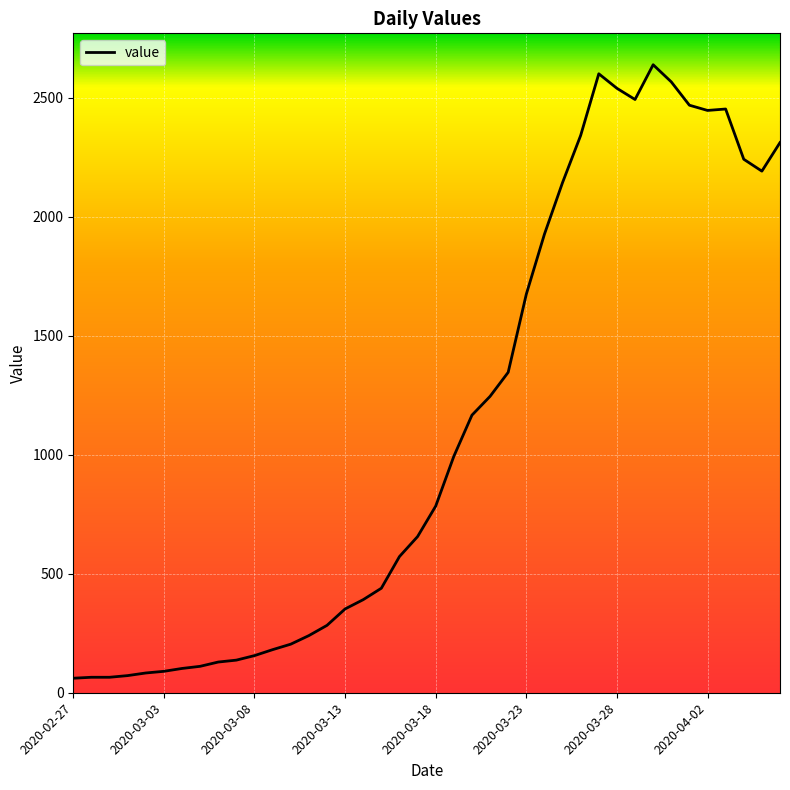

What is the smallest value displayed?

61